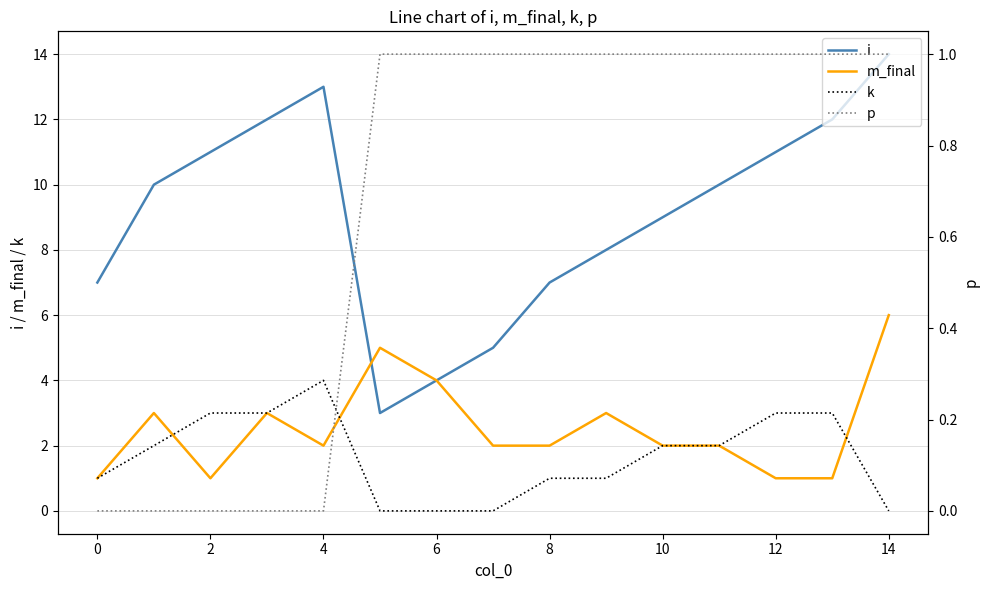

Which series has the largest total across all categories?

i